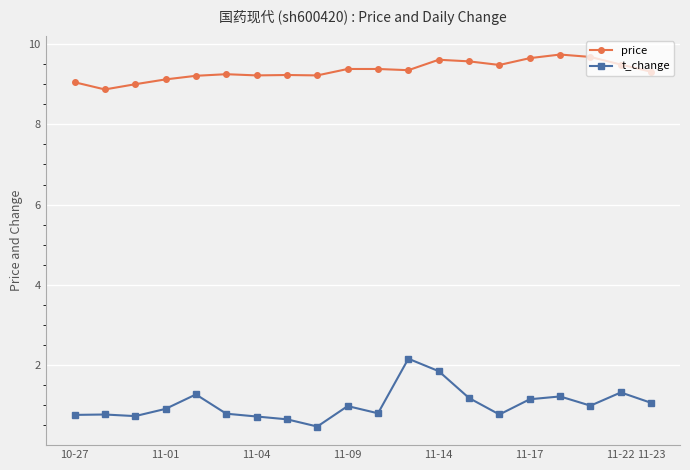

What is the difference between the second highest and minimum values in the t_change series?

1.4